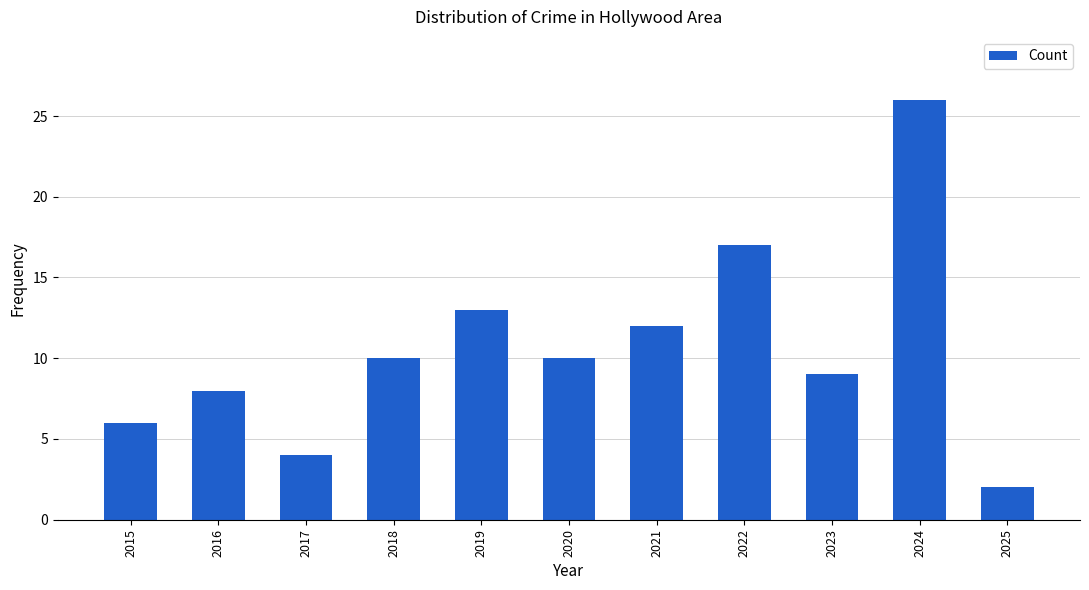

What is the minimum value shown in the chart?

2